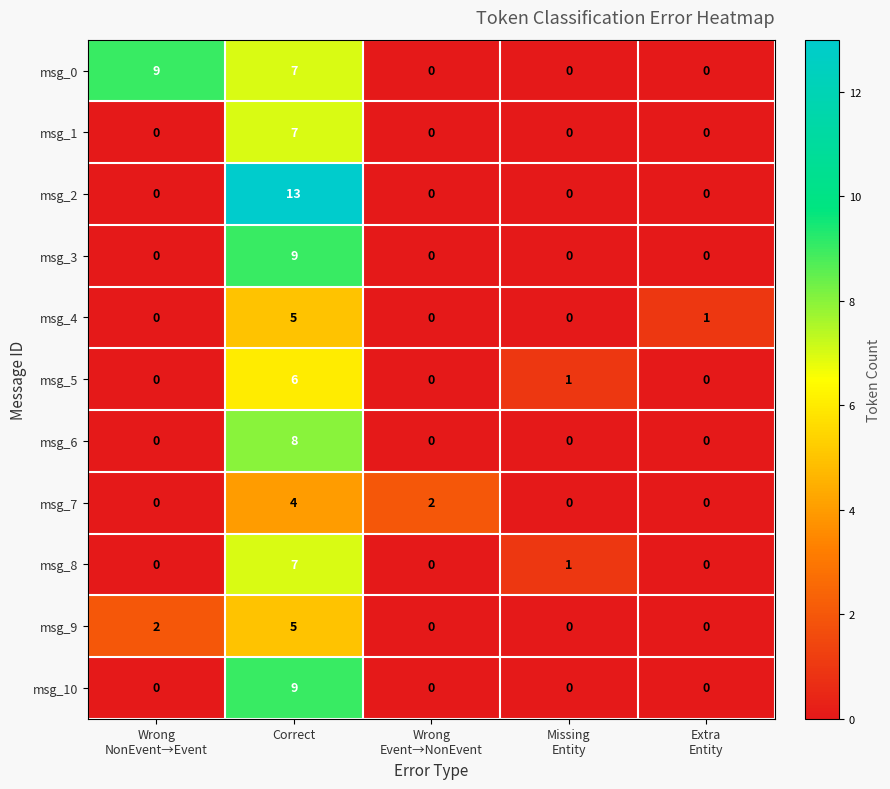

Which series has the largest total across all categories?

msg_0